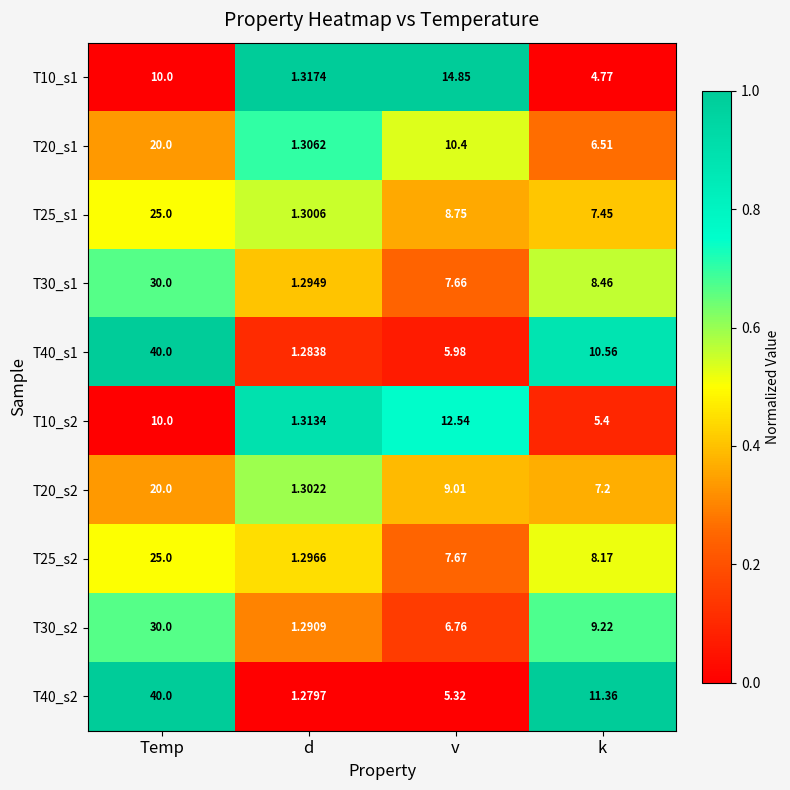

Rank the categories by T30_s1 value from lowest to highest.

d, v, k, Temp